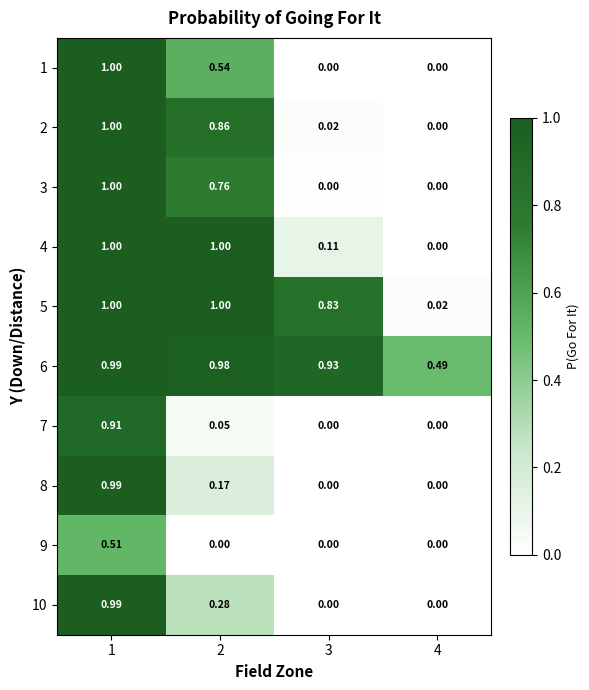

Is the value of 5 at 2 greater than the value of 6 at 2?

Yes